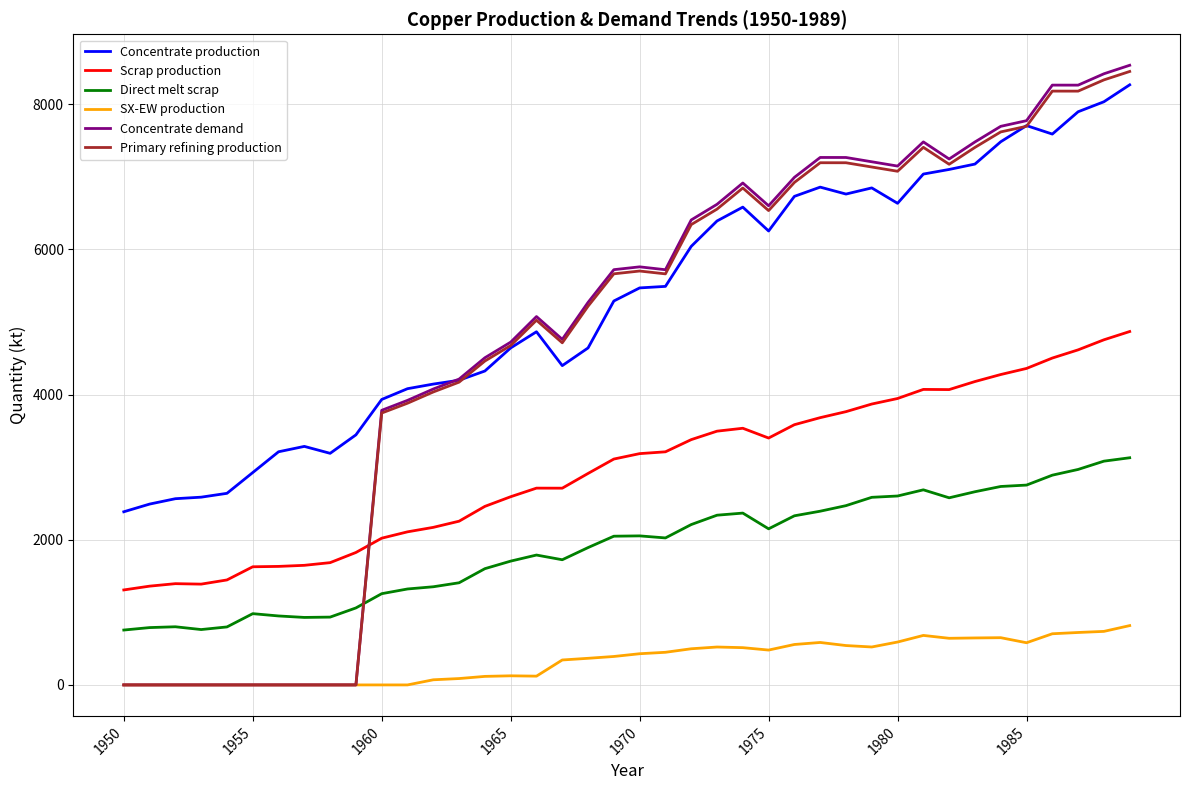

Which series has the largest range (max minus min)?

Concentrate demand